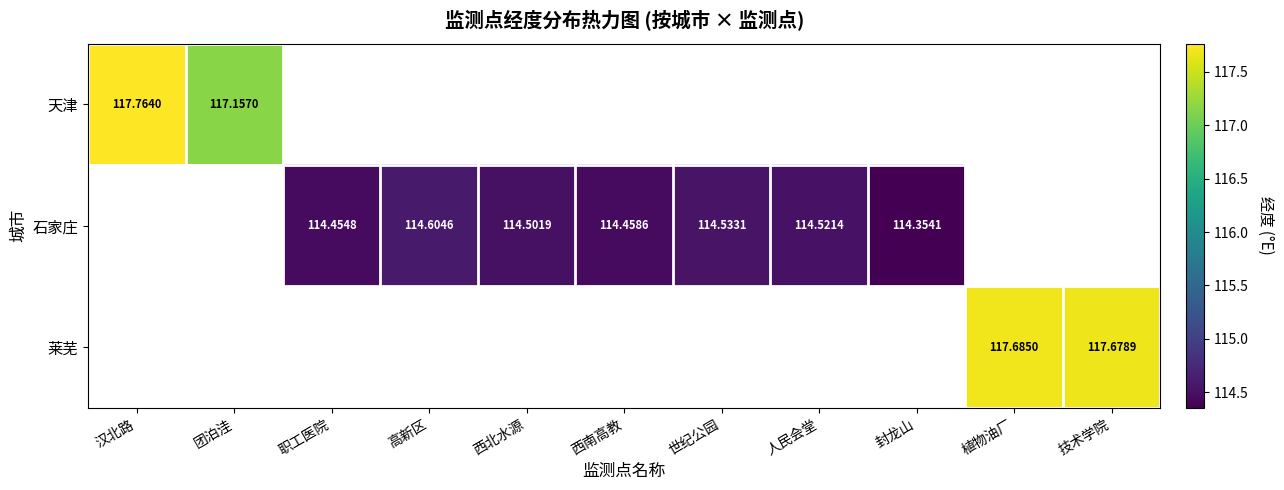

What is the approximate value of 石家庄 at 封龙山?

114.4